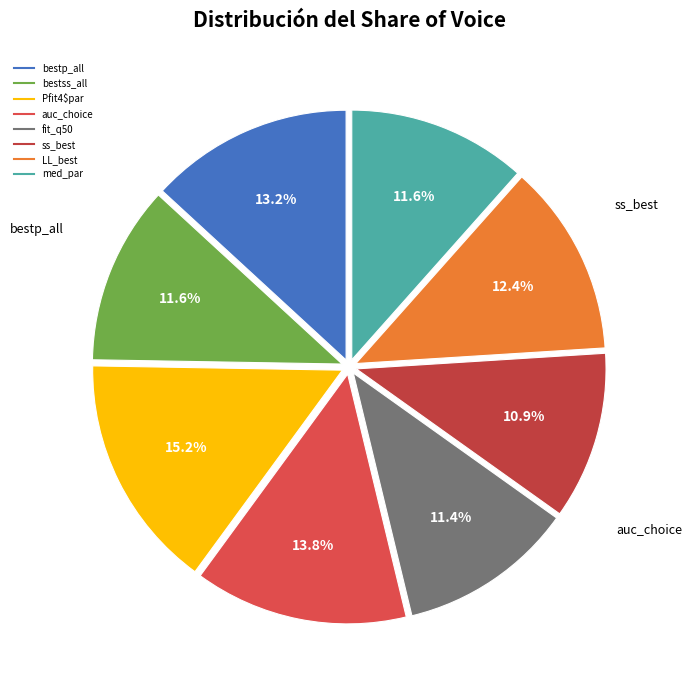

Count the number of slices in the pie.

8